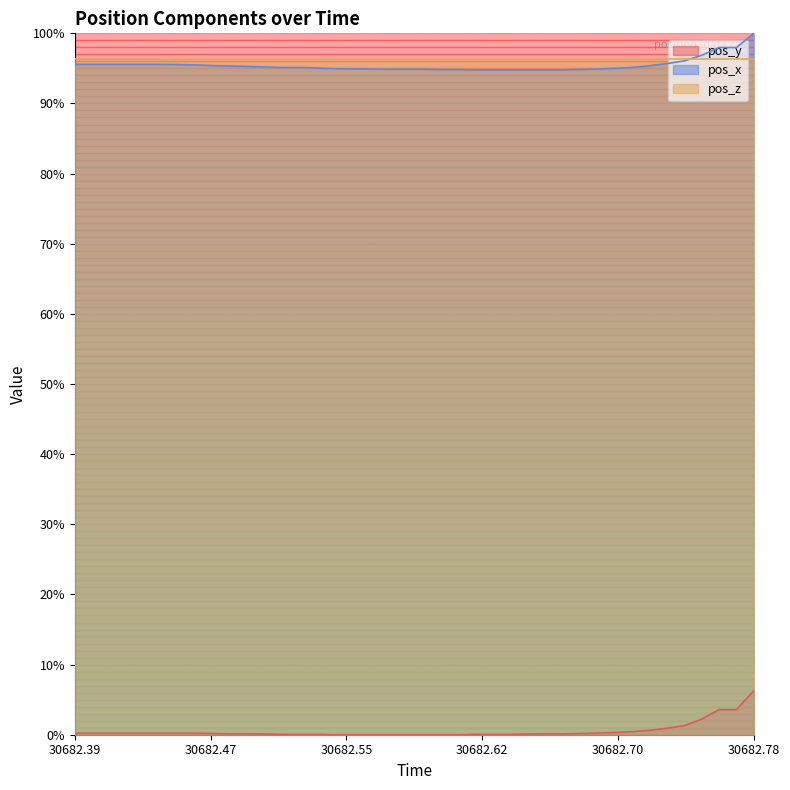

What is the difference between the maximum and minimum values in the pos_x series?

5.2